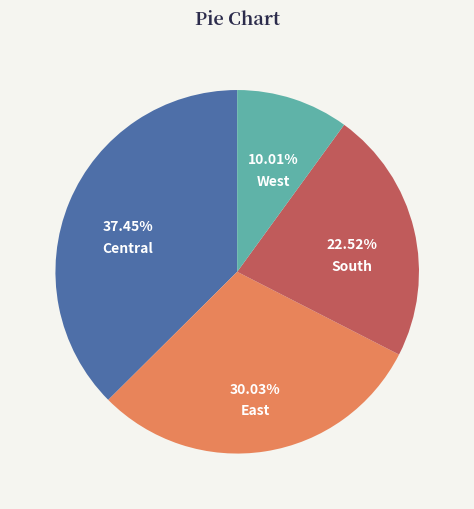

Rank the categories by value from highest to lowest.

Central, East, South, West